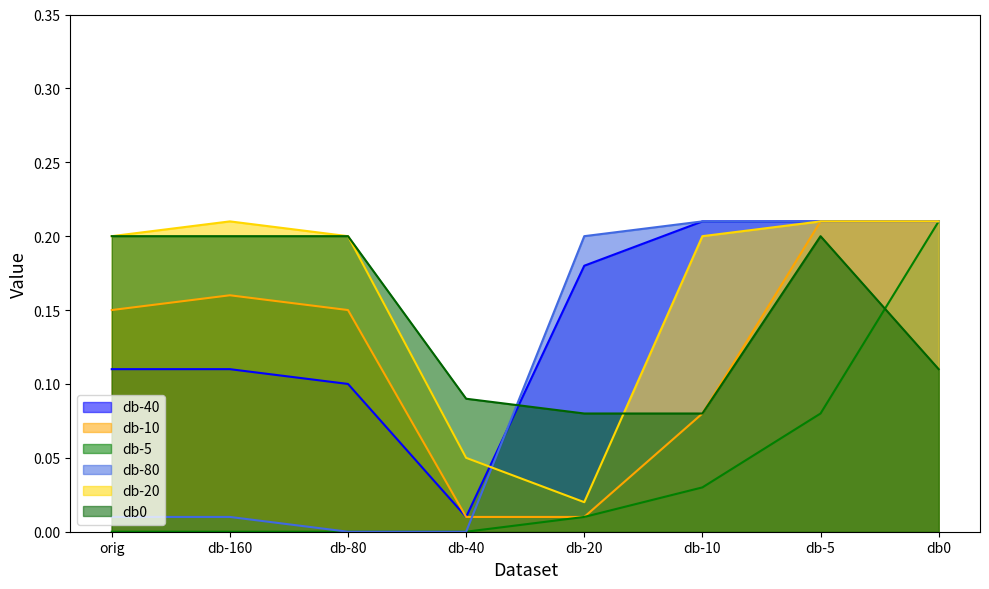

True or false: db-5 and db-40 intersect in this chart.

False